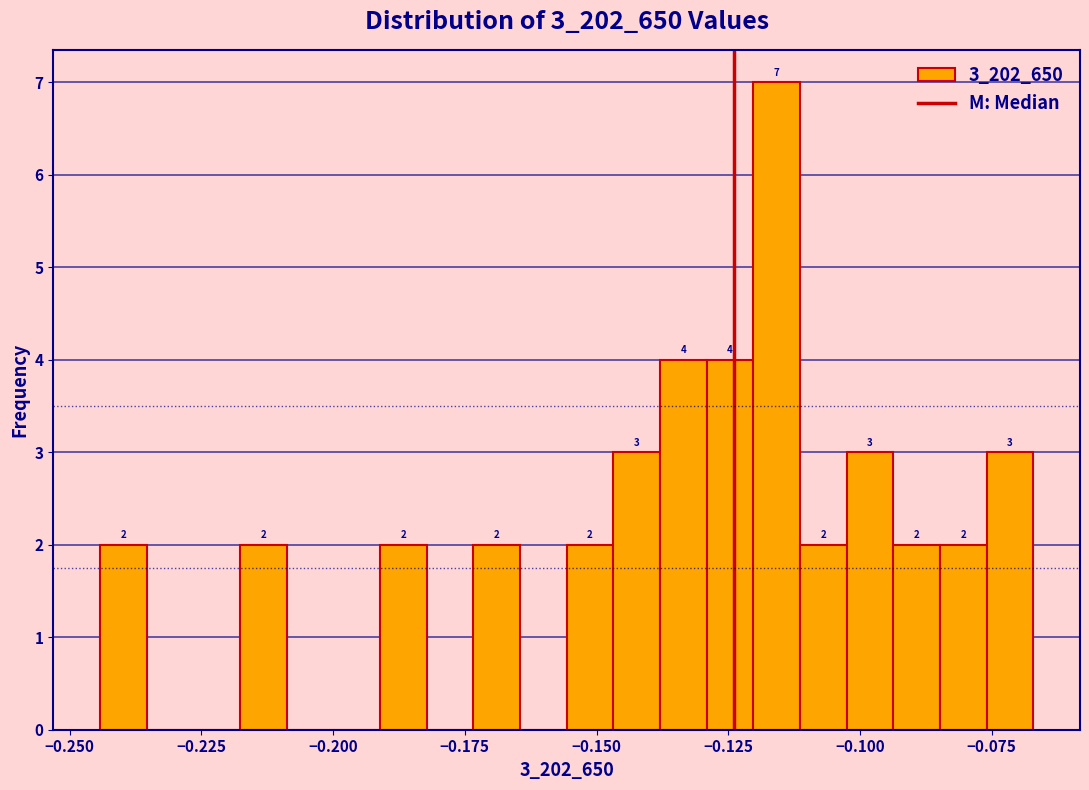

Read against the x-axis, roughly where is the centre of the tallest bar?

-0.115